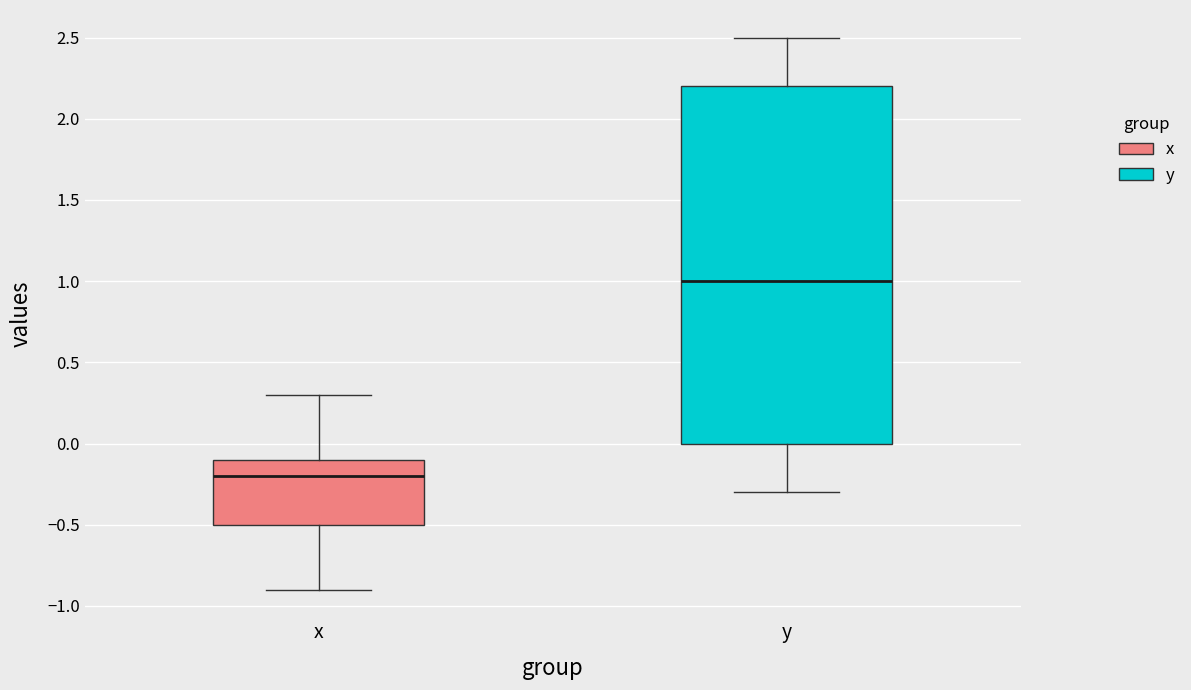

Reading left to right, transcribe this box plot: for each box, give where its median line is, the range the box spans, and where its two whiskers end, as read against the y-axis. The values are not printed on the chart, so give them approximately, as read against the axis.

x: median -0.2, box -0.5 to -0.1, whiskers -0.9 to 0.3
y: median 1.0, box 0.0 to 2.2, whiskers -0.3 to 2.5